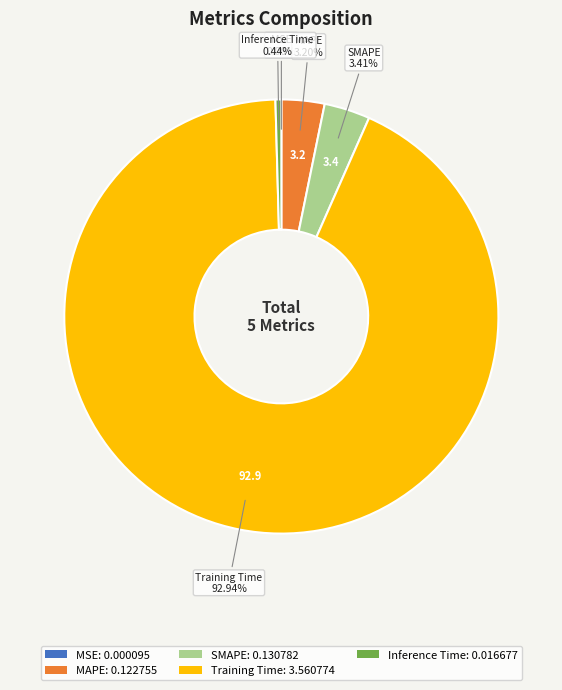

Do MAPE: 0.122755 and SMAPE: 0.130782 together represent more than half of the pie?

No